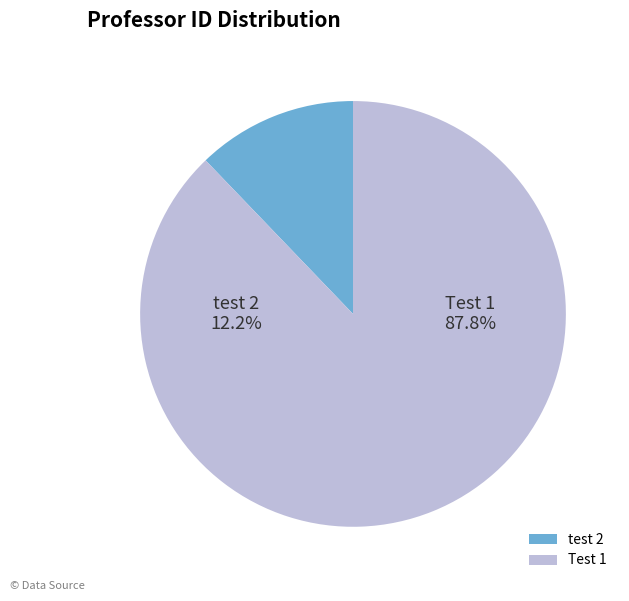

To the nearest percent, what is the difference between the largest and smallest slice percentages?

76%